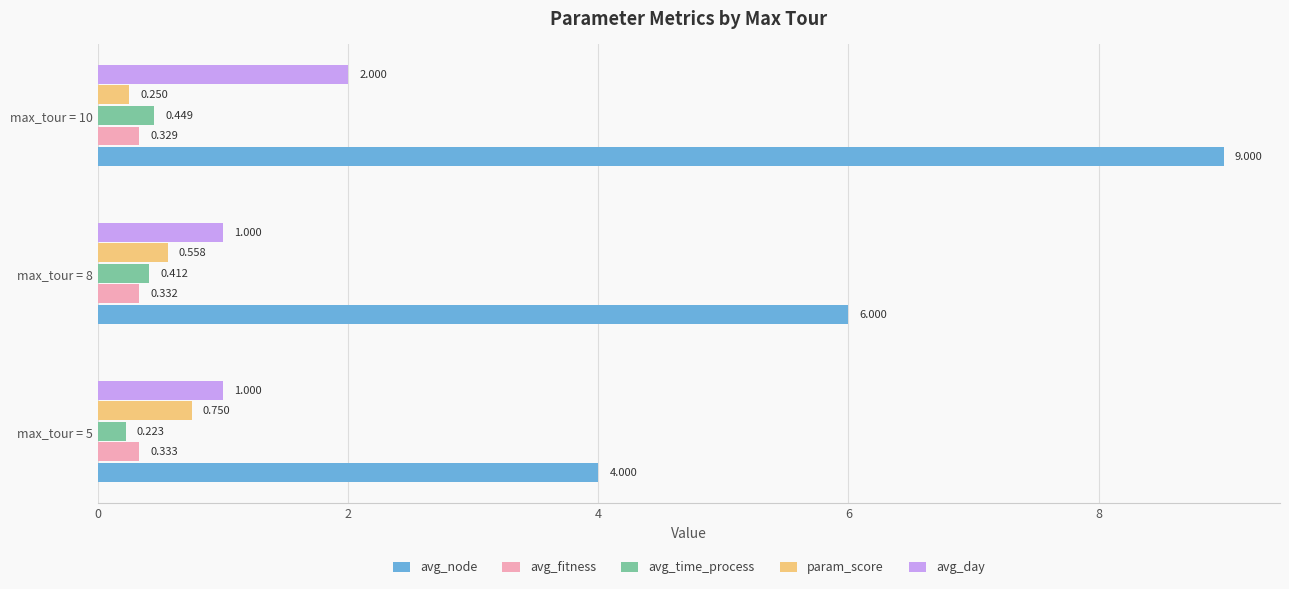

Rank the series at max_tour = 8 from lowest to highest value.

avg_fitness, avg_time_process, param_score, avg_day, avg_node